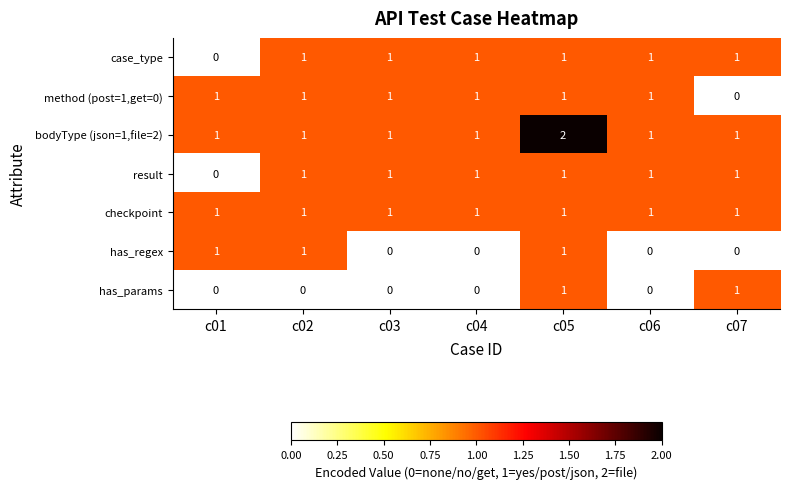

Count the case_type values in the range 1 to 2.

6